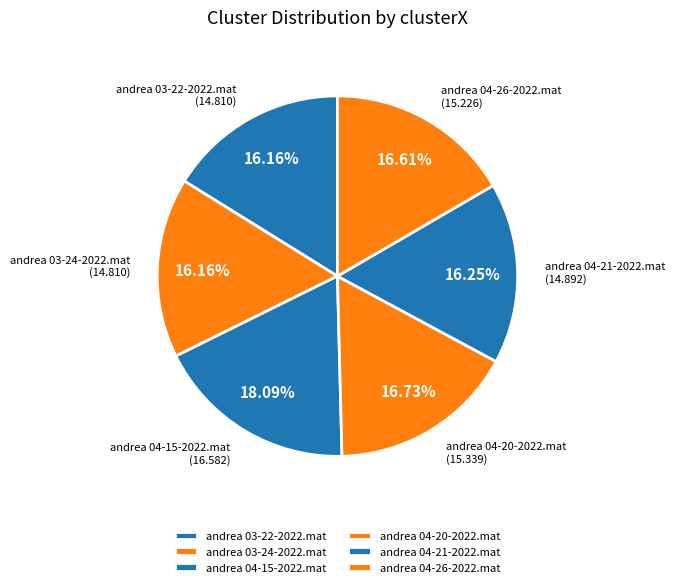

What percentage is NOT represented by andrea 03-24-2022.mat?

83.8%